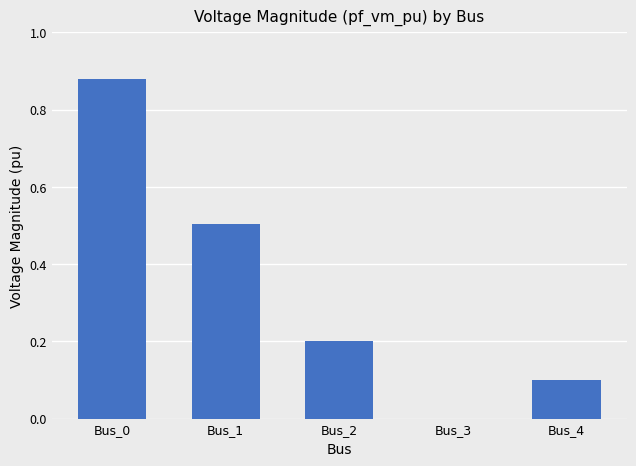

Which label corresponds to the largest value in the chart?

Bus_0